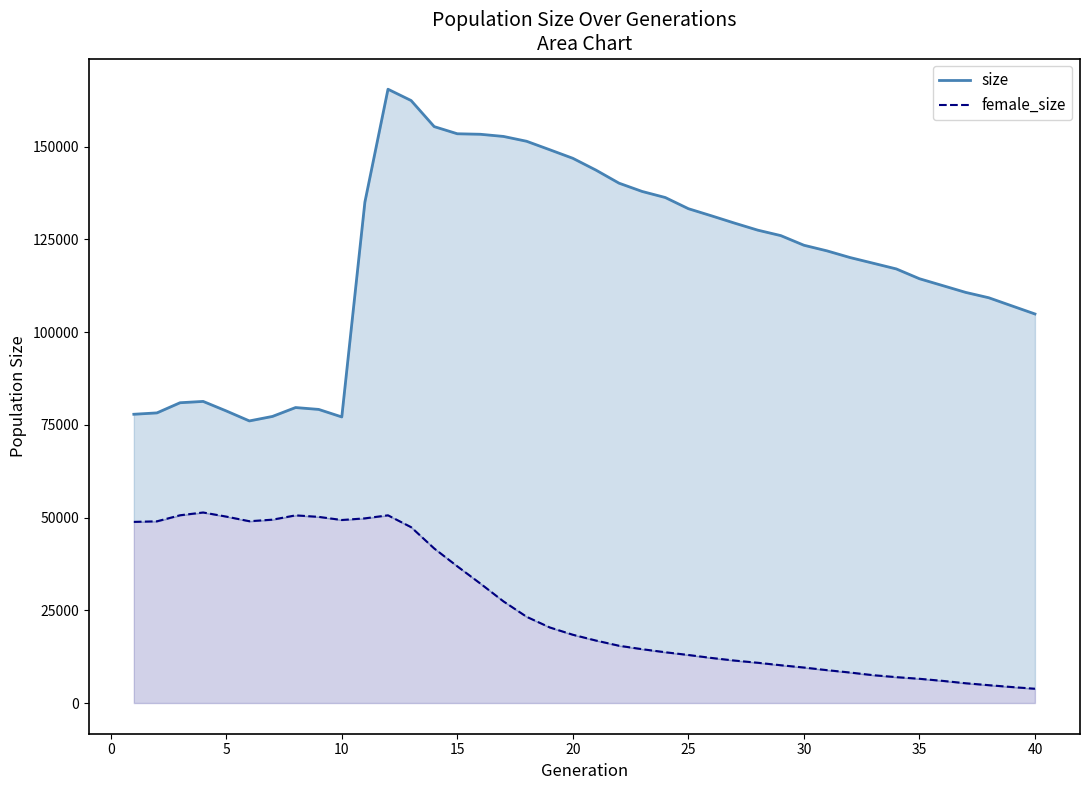

Reading left to right, list all the values displayed in this chart.

size: 77870	78240	80978	81335	78766	76072	77287	79683	79177	77148	135081	165521	162472	155437	153510	153373	152788	151485	149204	146893	143709	140184	137953	136319	133307	131384	129416	127524	126047	123451	121932	120128	118599	117062	114422	112581	110738	109291	107101	104918
female_size: 48850	49003	50632	51383	50274	49027	49446	50610	50202	49357	49800	50621	47426	41680	36864	32210	27403	23258	20387	18415	16851	15447	14520	13698	12958	12159	11451	10862	10192	9576	8866	8226	7510	6984	6539	5980	5337	4816	4314	3852